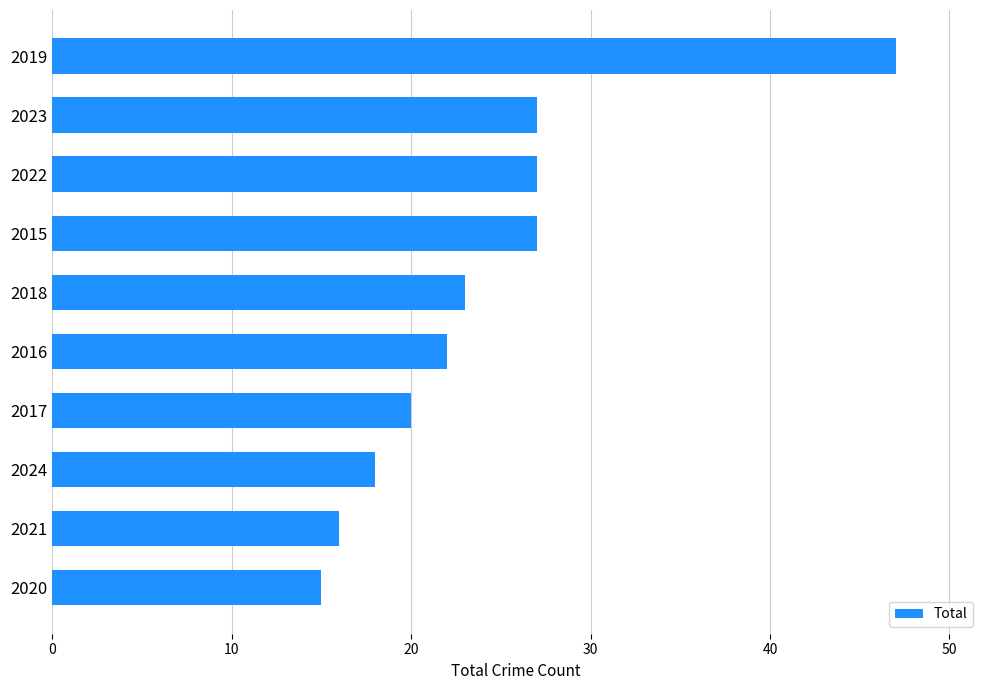

What is the difference between the maximum and minimum values?

32